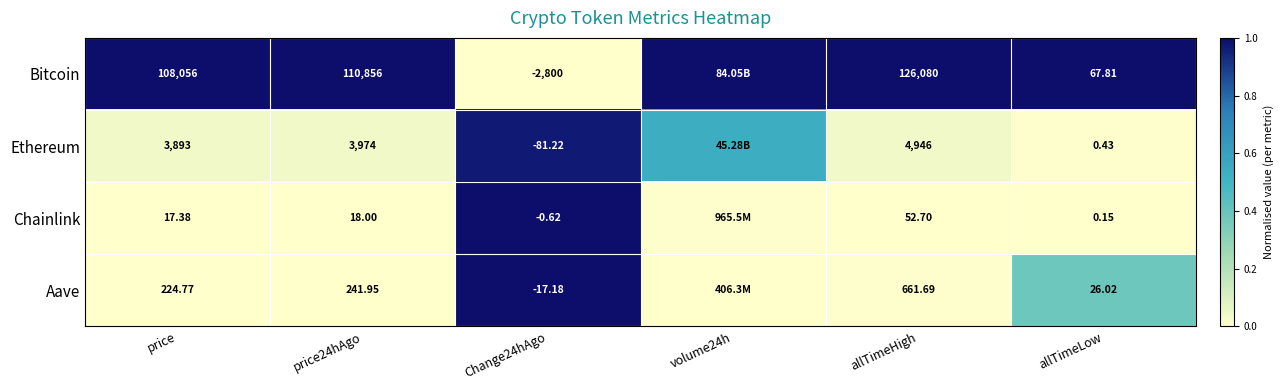

Is the value of Ethereum at price24hAgo greater than the value of Aave at price?

Yes